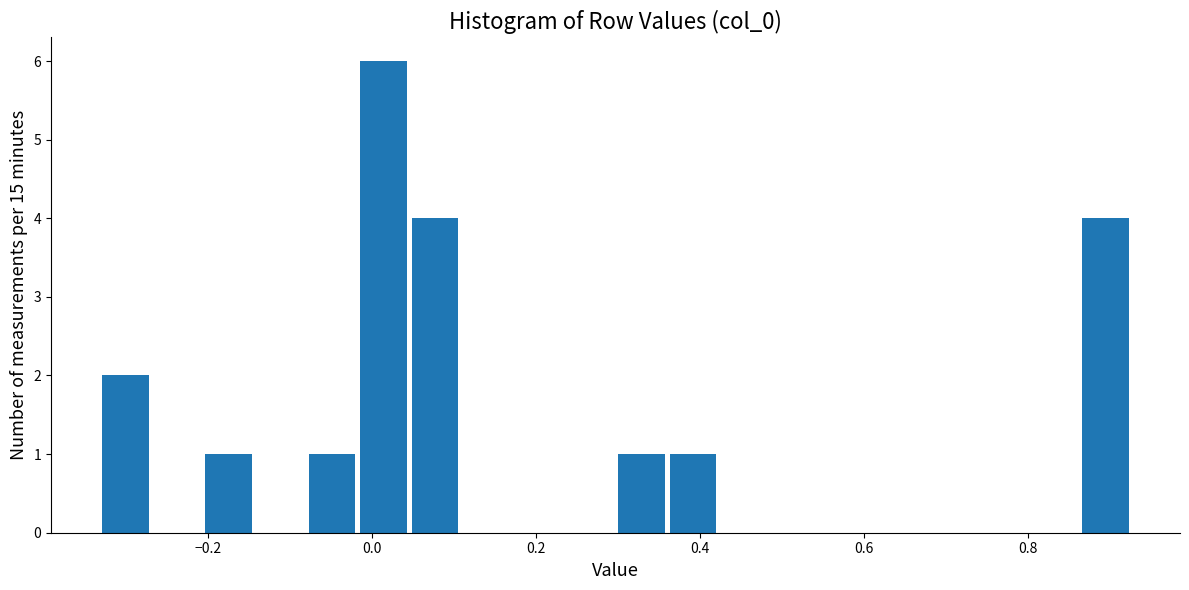

Read against the x-axis, roughly where is the centre of the tallest bar?

0.02